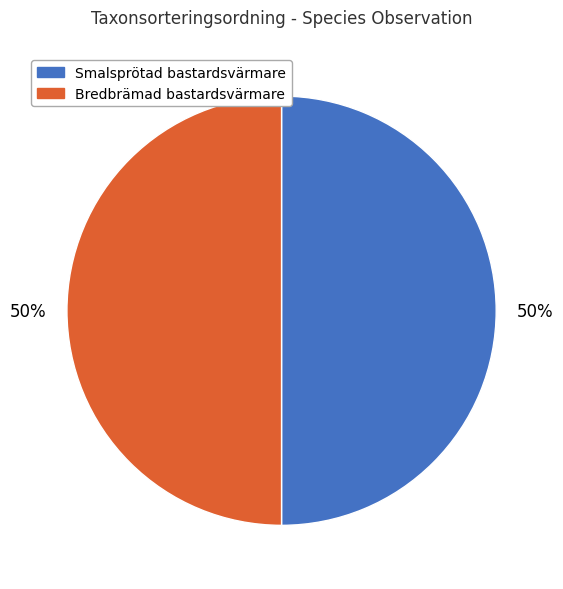

What is the ratio of the value at Smalsprötad bastardsvärmare to the value at Bredbrämad bastardsvärmare?

1.0